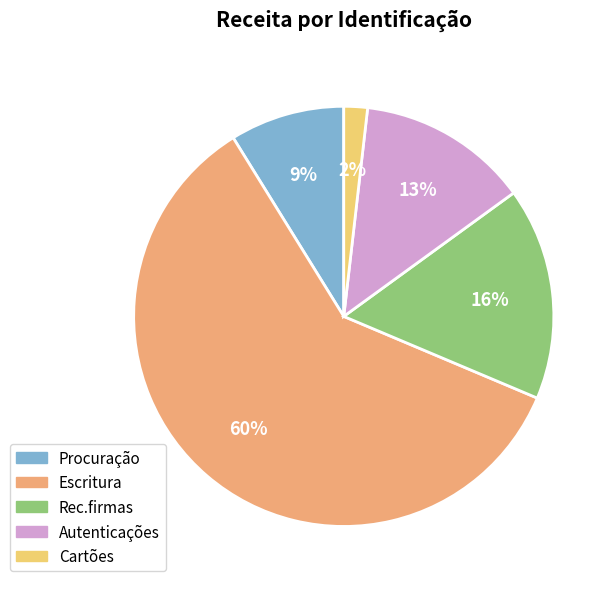

Is it true that Rec.firmas is 16% of the pie?

True